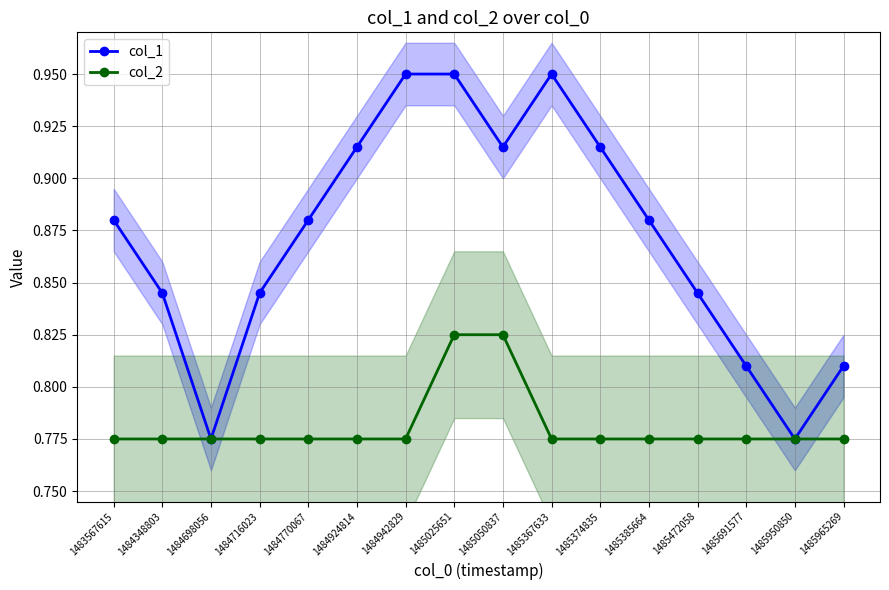

Reading left to right, what are all the values shown in this chart?

col_1: 0.9	0.8	0.8	0.8	0.9	0.9	0.9	0.9	0.9	0.9	0.9	0.9	0.8	0.8	0.8	0.8
col_2: 0.8	0.8	0.8	0.8	0.8	0.8	0.8	0.8	0.8	0.8	0.8	0.8	0.8	0.8	0.8	0.8